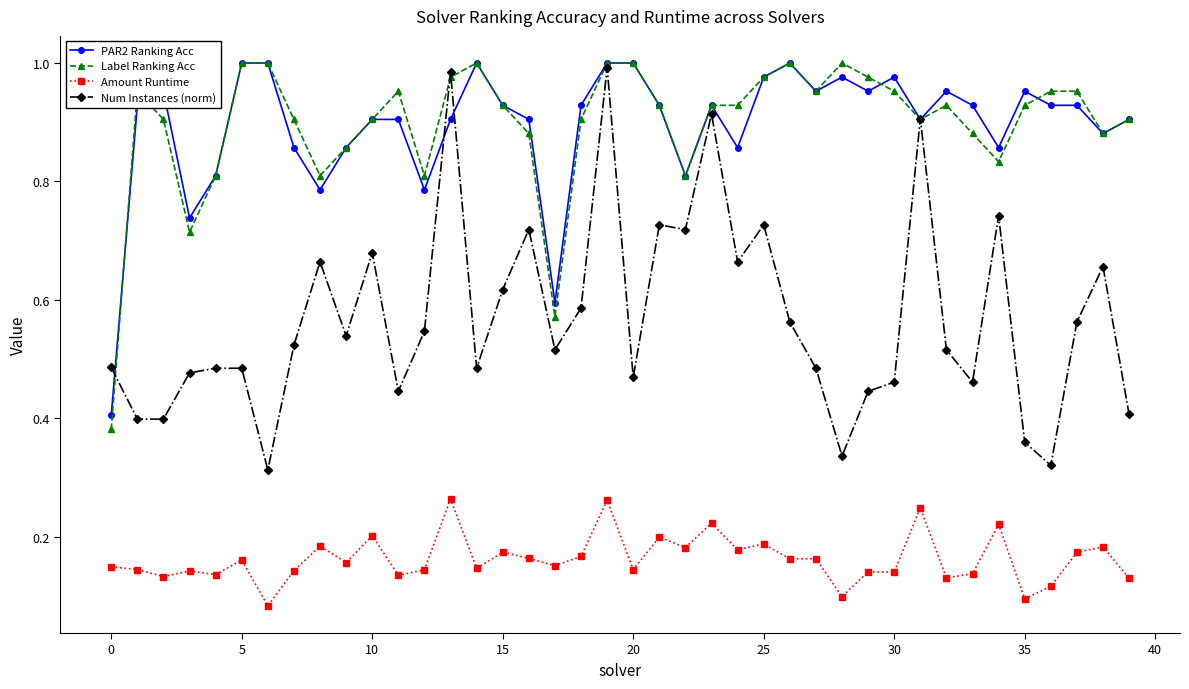

True or false: Amount Runtime and PAR2 Ranking Acc intersect in this chart.

False